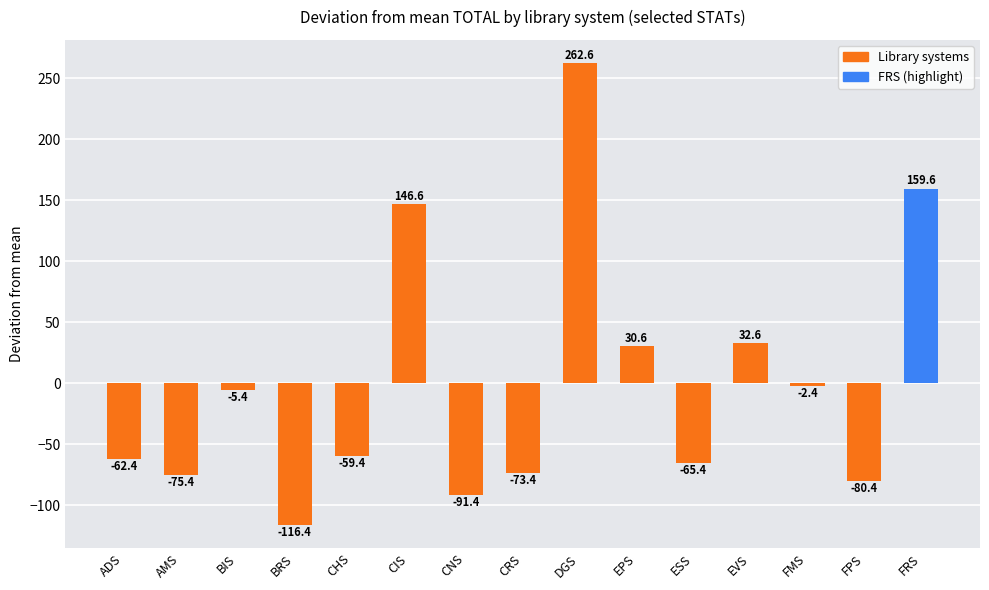

What is the difference between the maximum and minimum values?

379.0